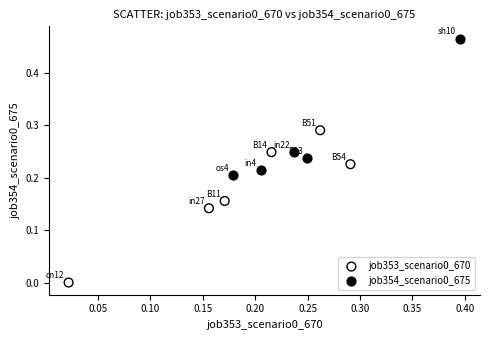

Which series contains the lowest Y value?

job353_scenario0_670